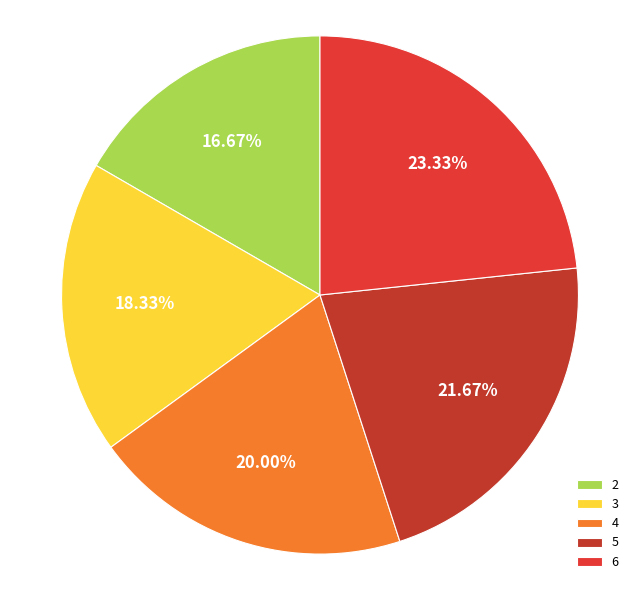

Does 2 represent more than half of the total?

No